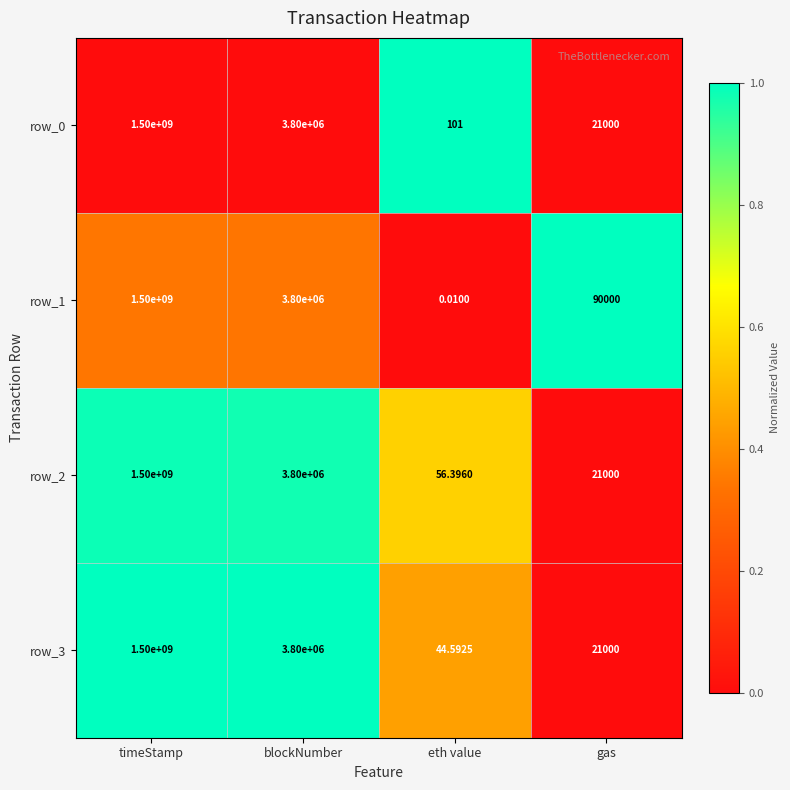

List the labels in order of row_3 value, largest first.

timeStamp, blockNumber, gas, eth value